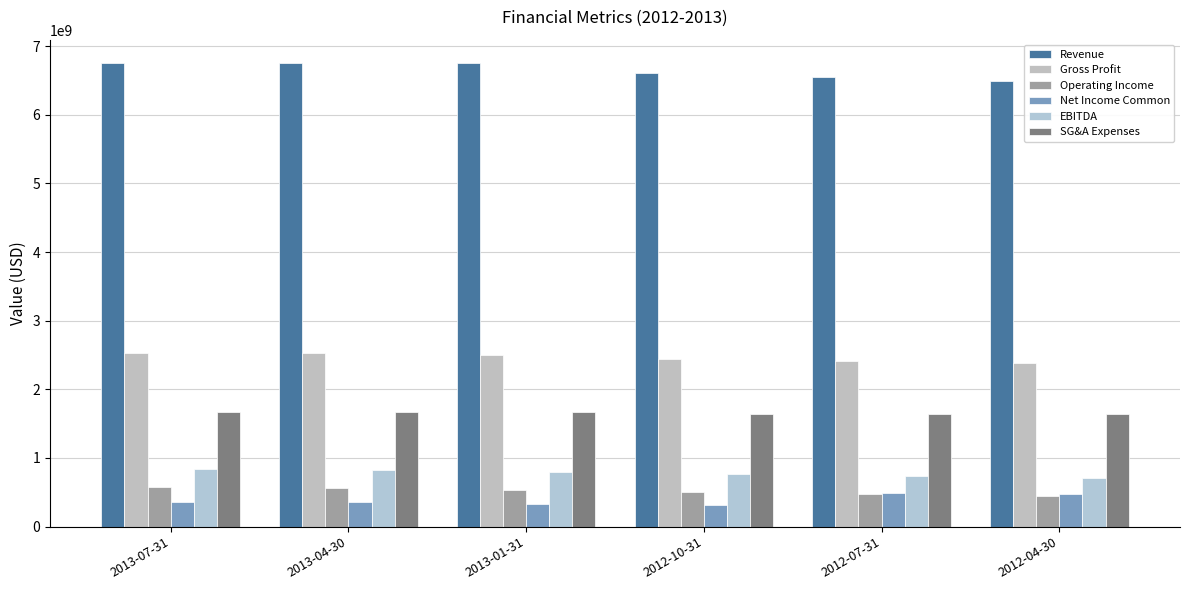

What is the value of the Operating Income bar at the 3rd from the left?

538502100